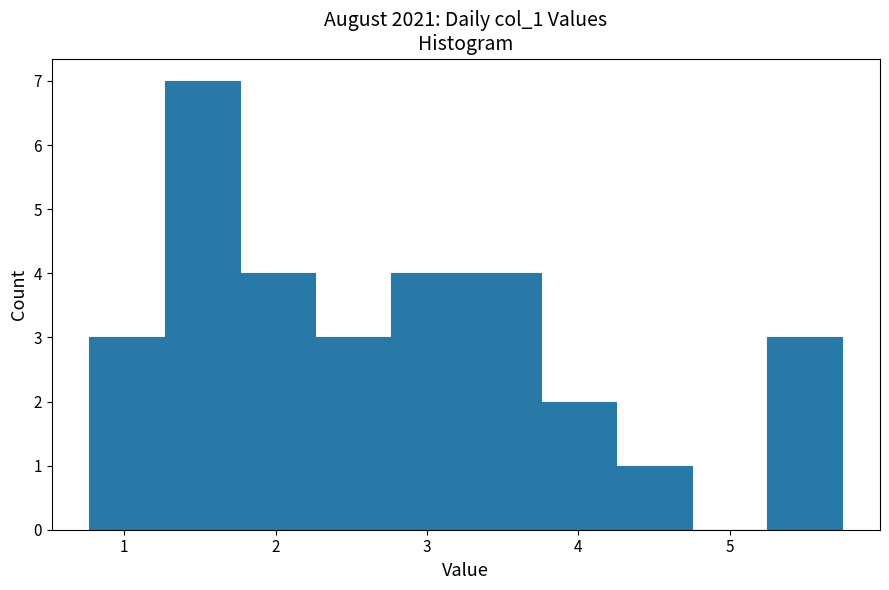

What is the height of the bar covering 3.3 to 3.8 on the x-axis? Neither the bar edges nor the heights are printed on the chart, so give them approximately, as read against the axes.

4